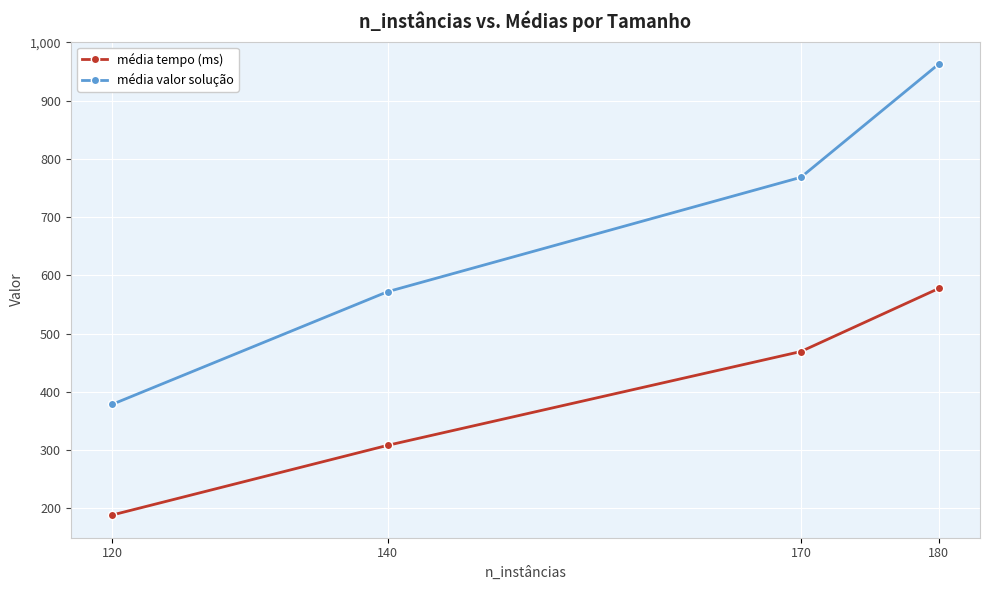

How many values in the média tempo (ms) series are below 469?

2